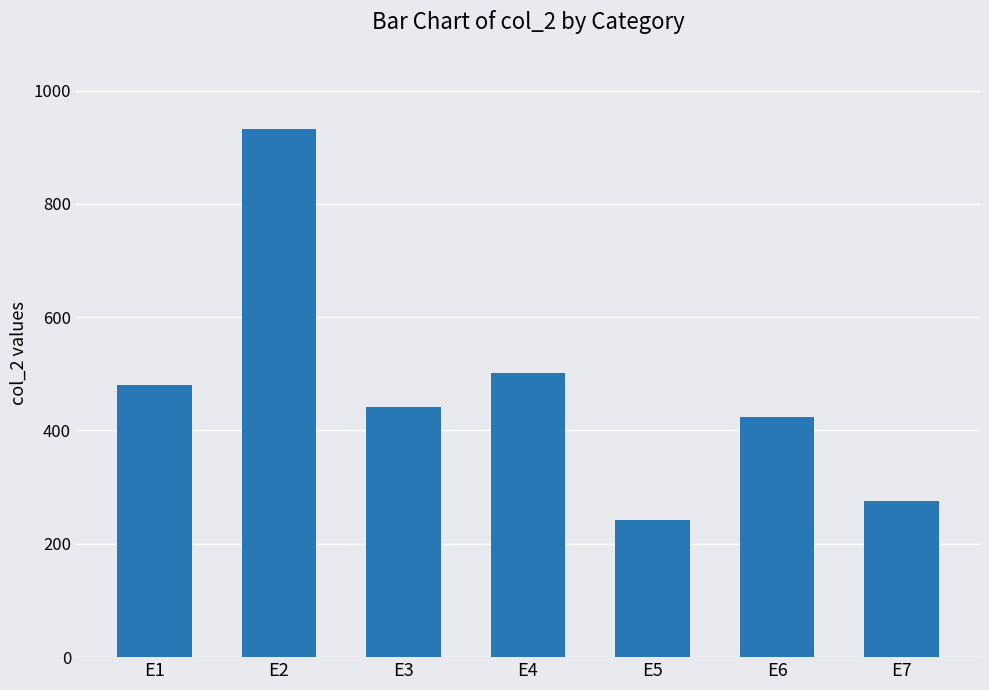

Reading left to right, extract all data points from this chart.

480	932	442	502	242	424	275